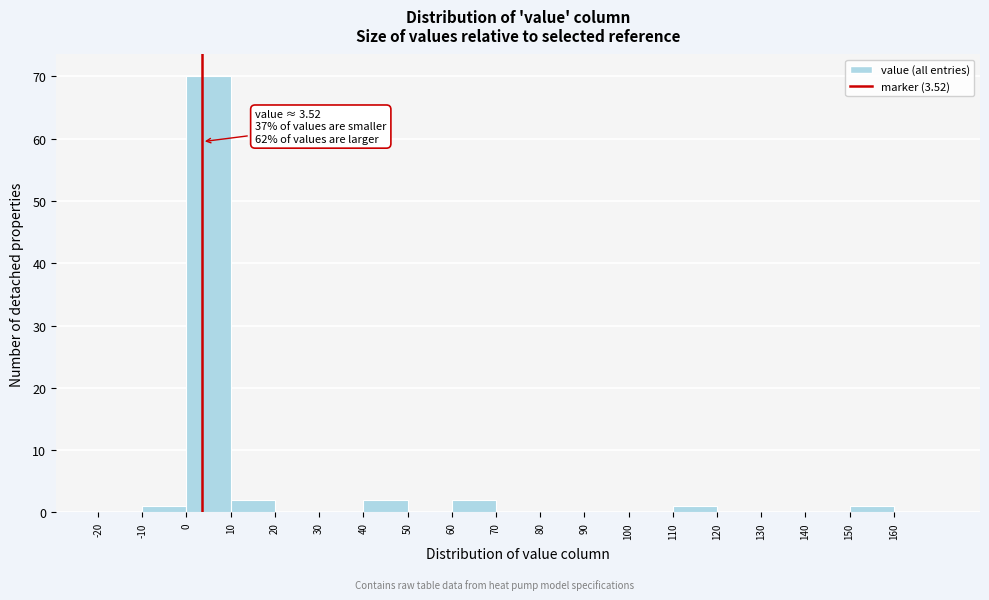

Over which range of the x-axis is the bar tallest?

0 to 10